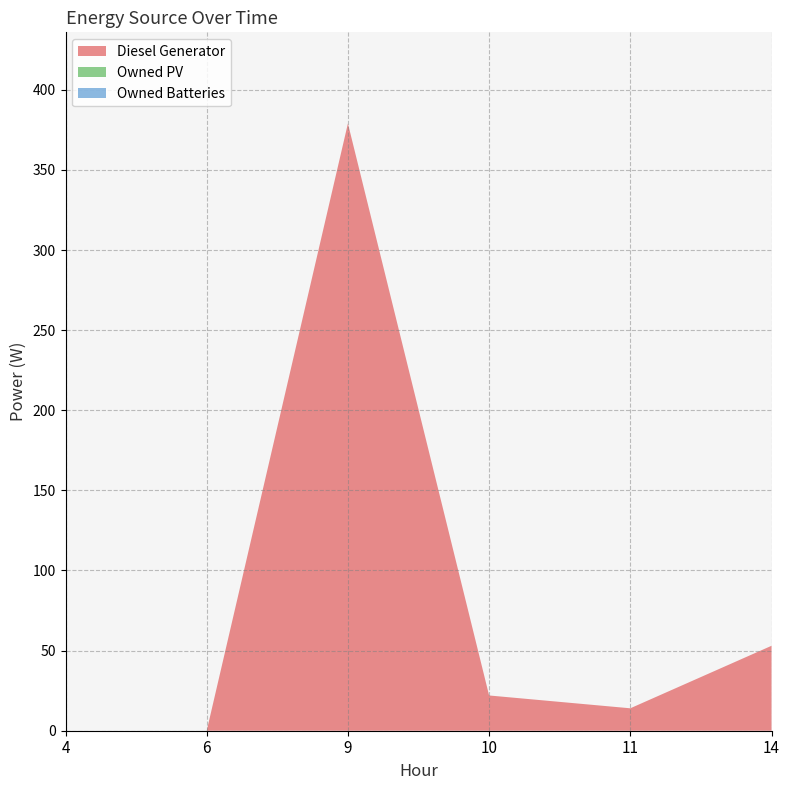

Reading left to right, what are all the values shown in this chart?

Diesel Generator: 4=0	6=0	9=379	10=22	11=14	14=53
Owned PV: 4=0	6=0	9=0	10=0	11=0	14=0
Owned Batteries: 4=0	6=0	9=0	10=0	11=0	14=0